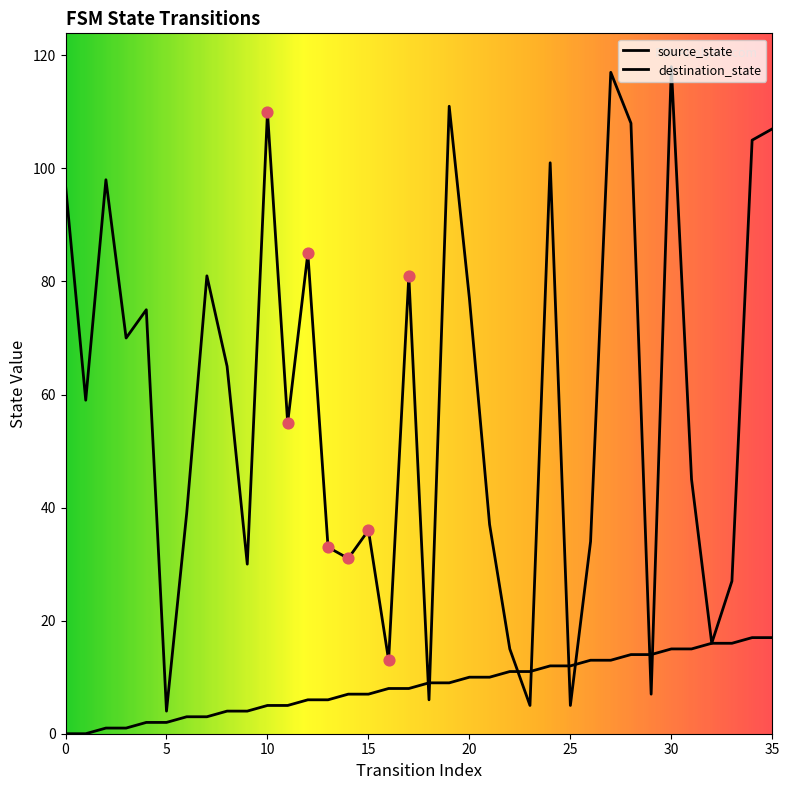

What is the total value across all series at 16?

21